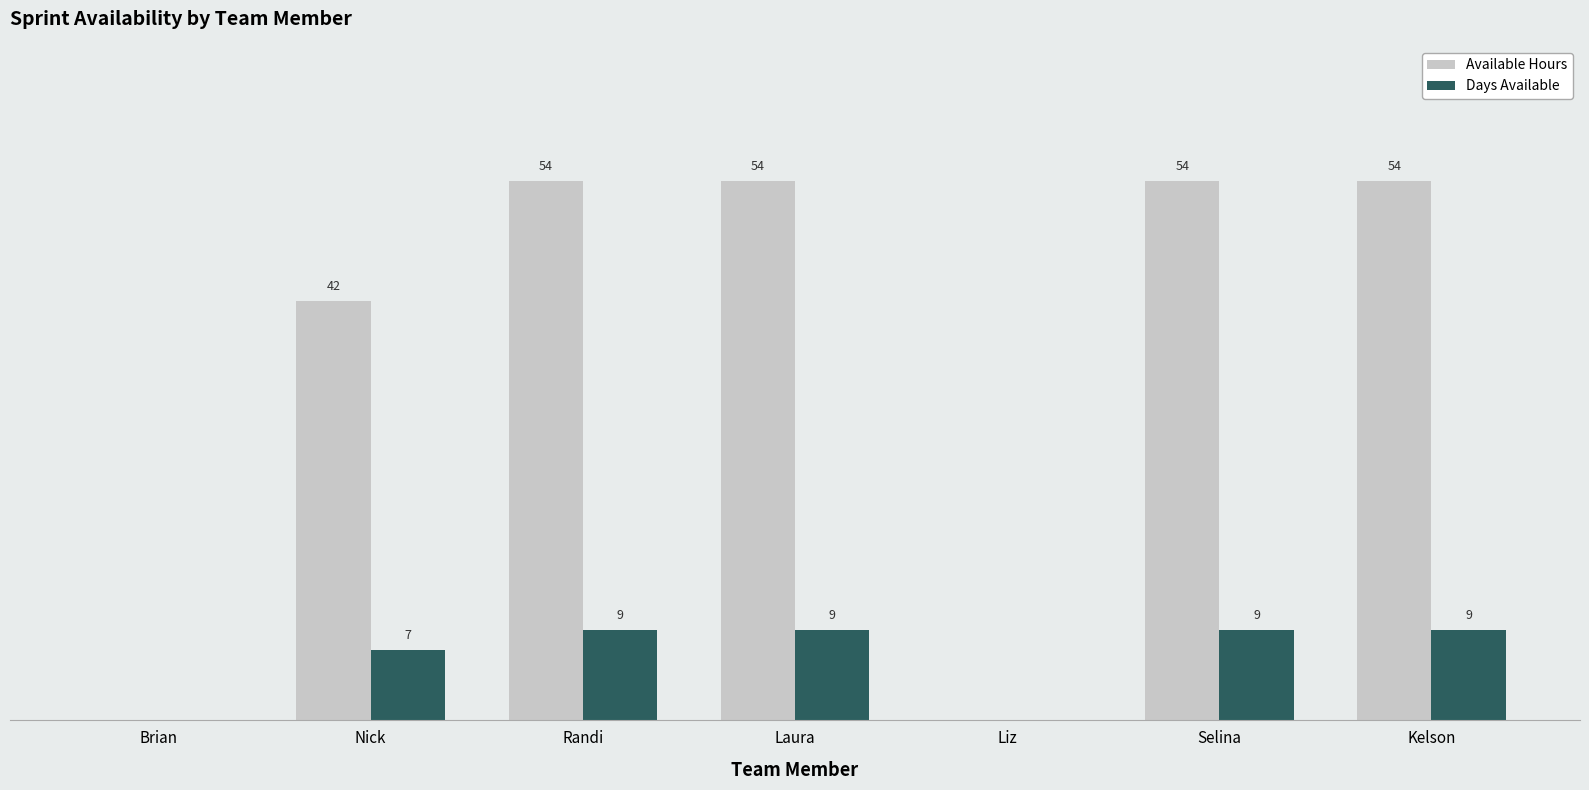

Which series changed the most between Laura and Liz?

Available Hours